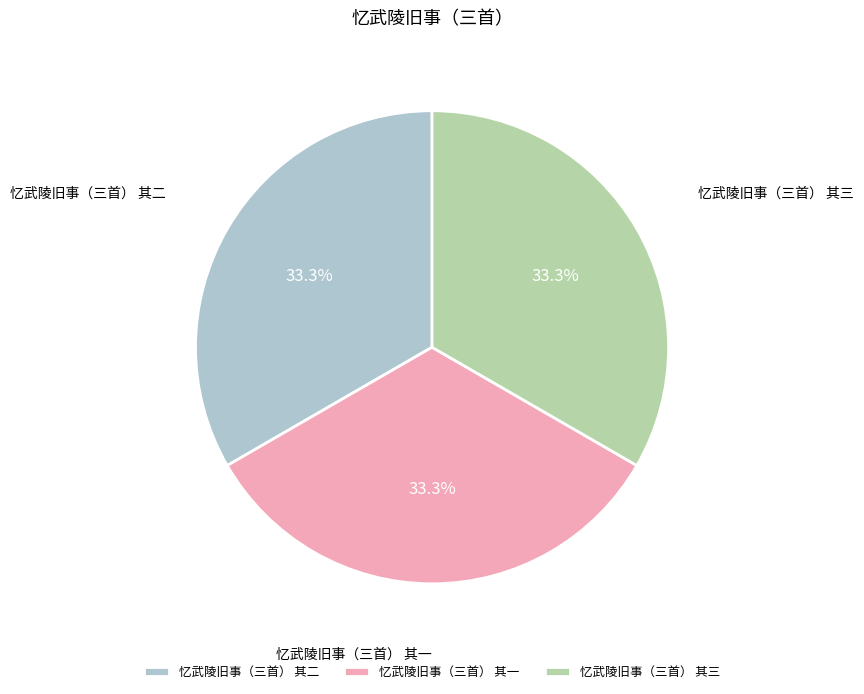

Combined, what portion of the pie is 忆武陵旧事（三首） 其一 and 忆武陵旧事（三首） 其二?

66.7%